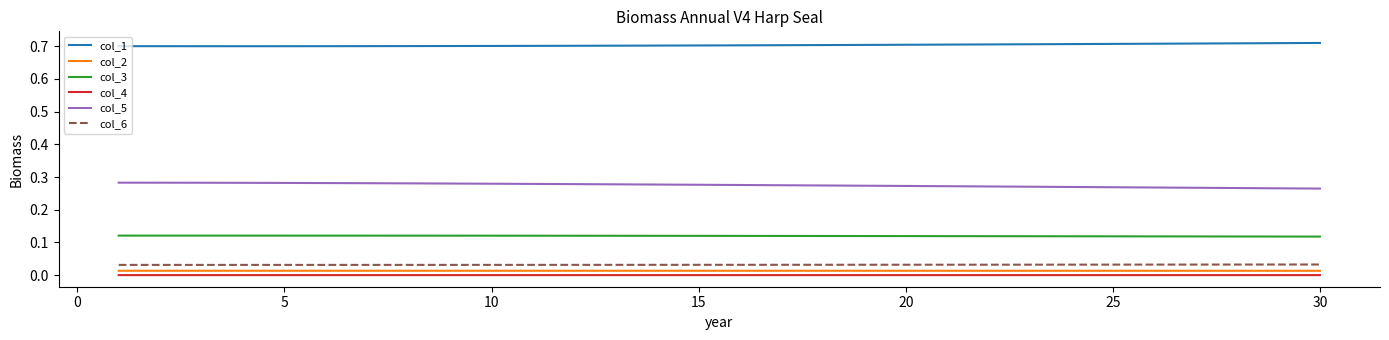

True or false: col_4 and col_2 intersect in this chart.

False